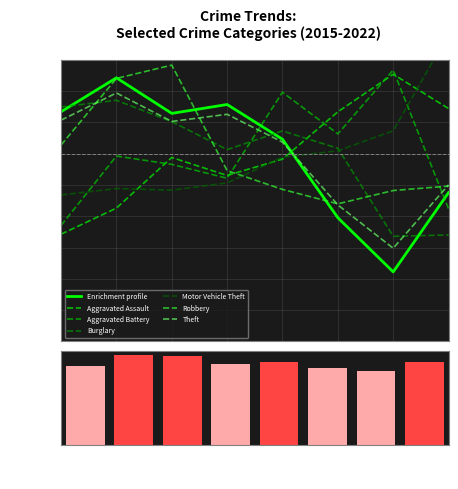

True or false: Aggravated Assault and Enrichment profile cross at least once.

True